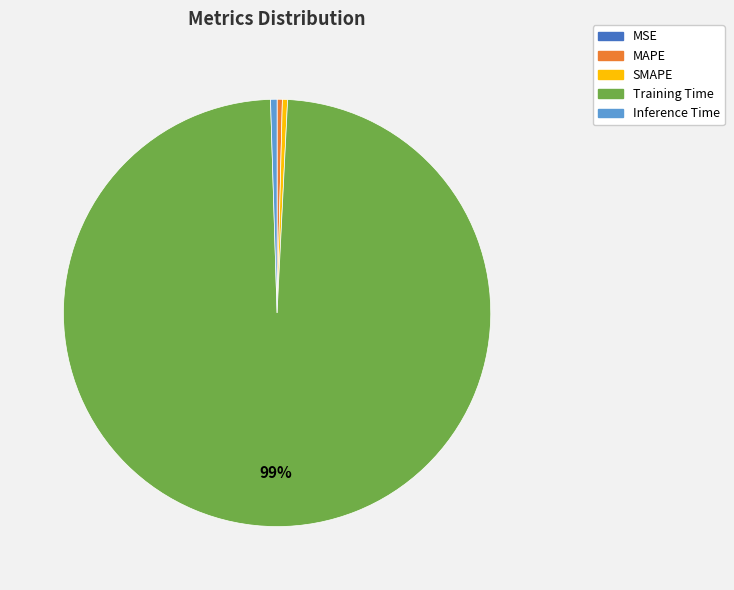

To the nearest percent, what is the average slice percentage?

20%